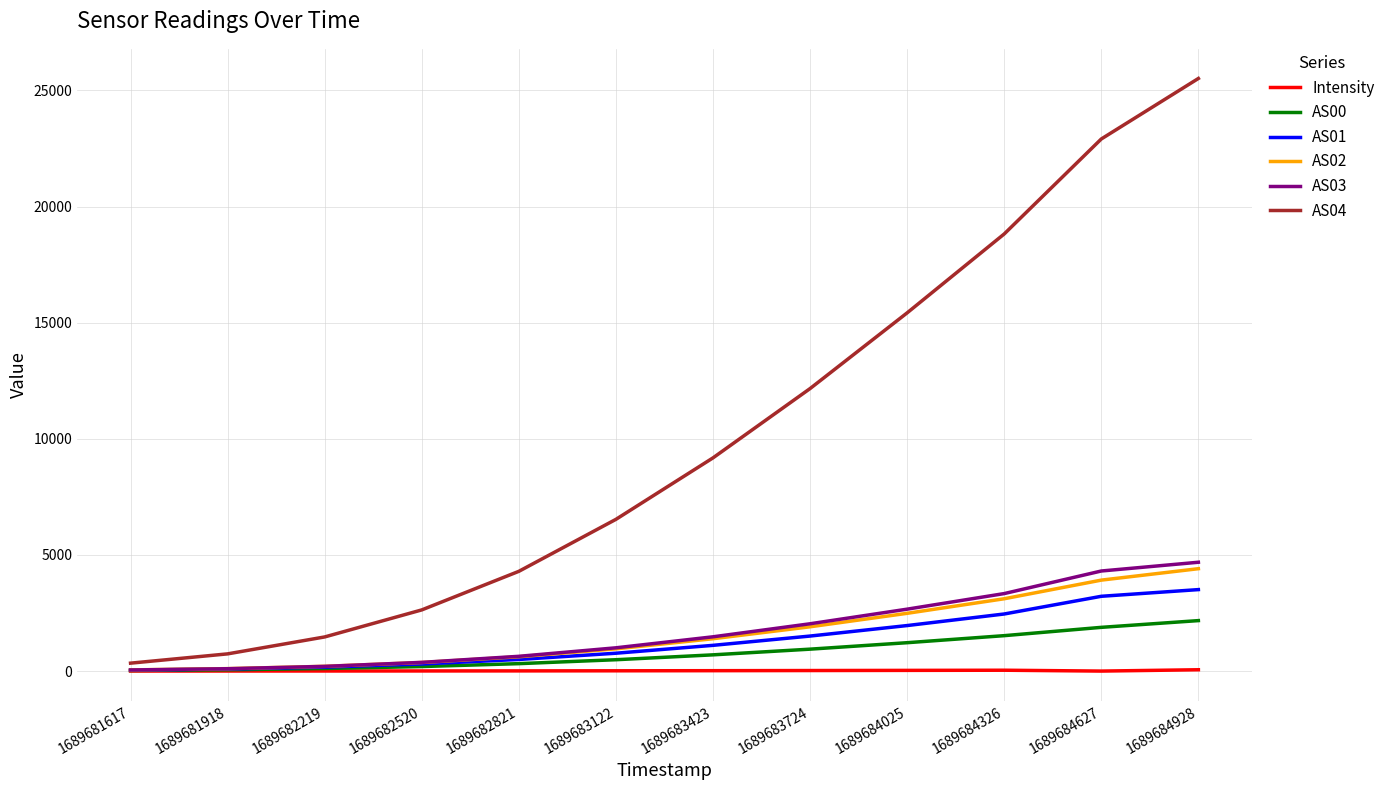

The AS00 series shows 1524.0 at 1689684326. True or false?

True